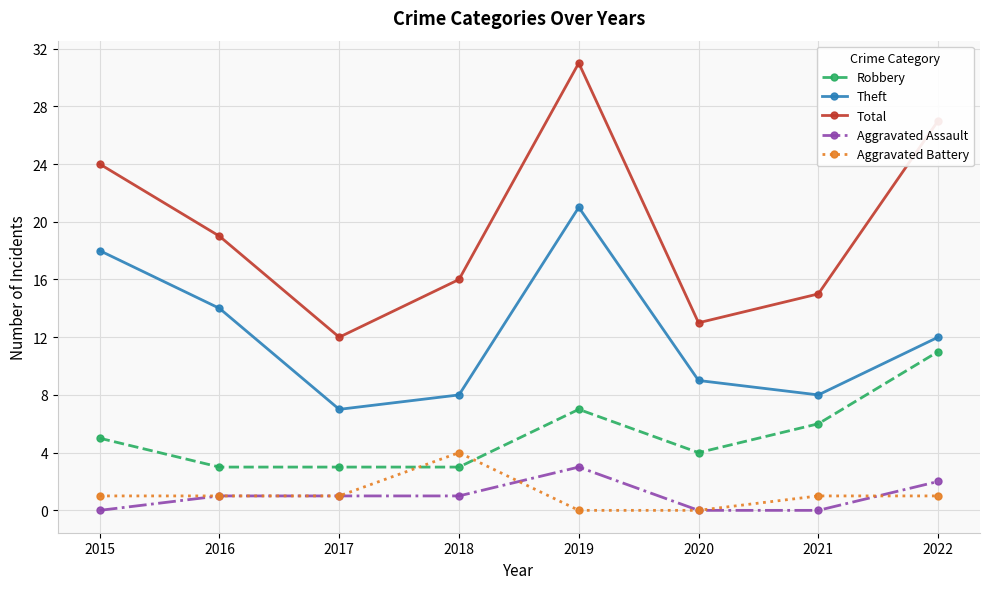

Which series has the largest total across all categories?

Total